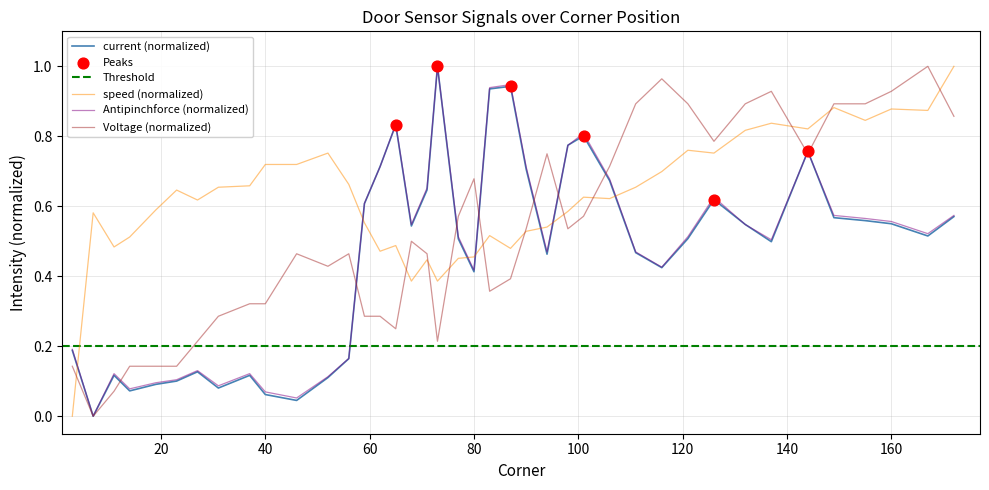

At how many categories does at least one series exceed 0?

40